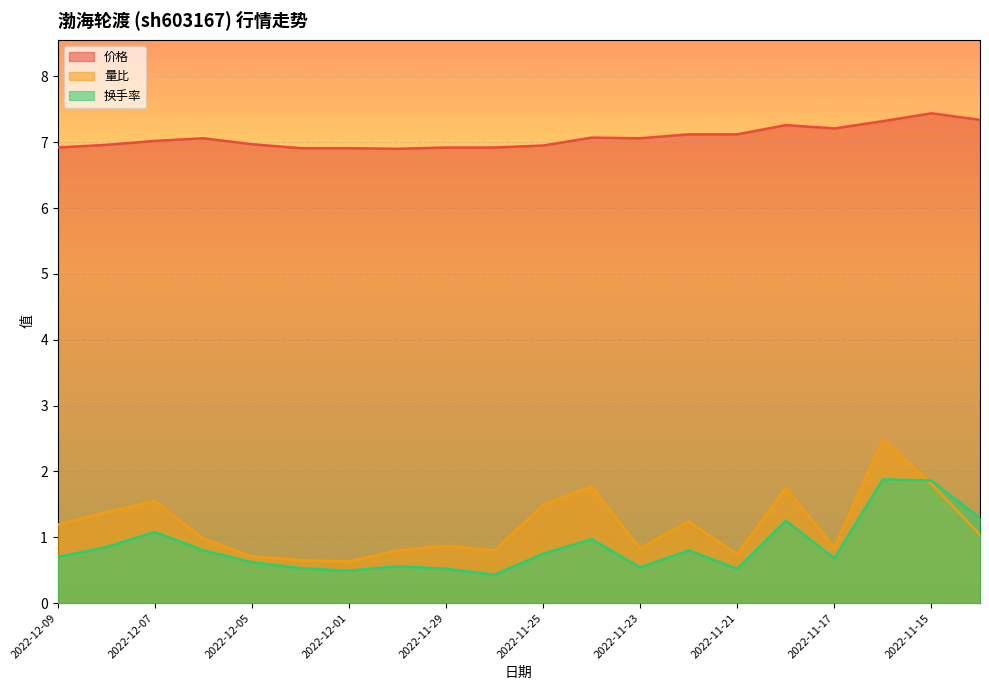

At how many categories does at least one series exceed 3?

20